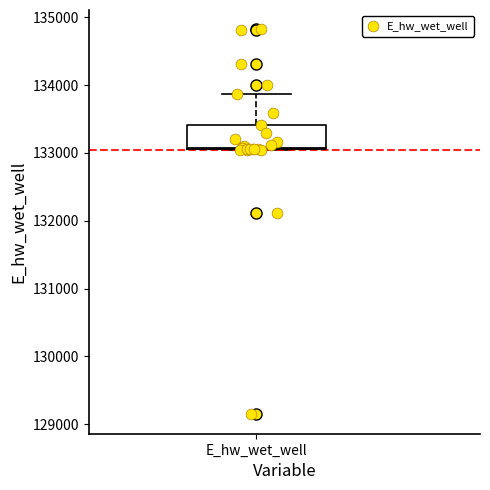

Where does the upper whisker of the box for E_hw_wet_well end on the y-axis? The values are not printed on the chart, so give them approximately, as read against the axis.

133900